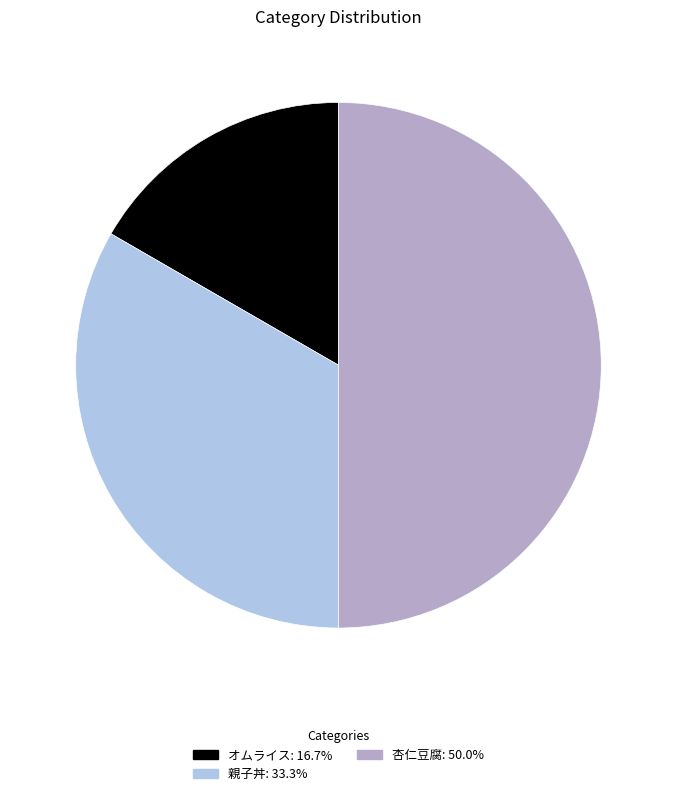

The オムライス slice represents 17% of the pie. True or false?

True